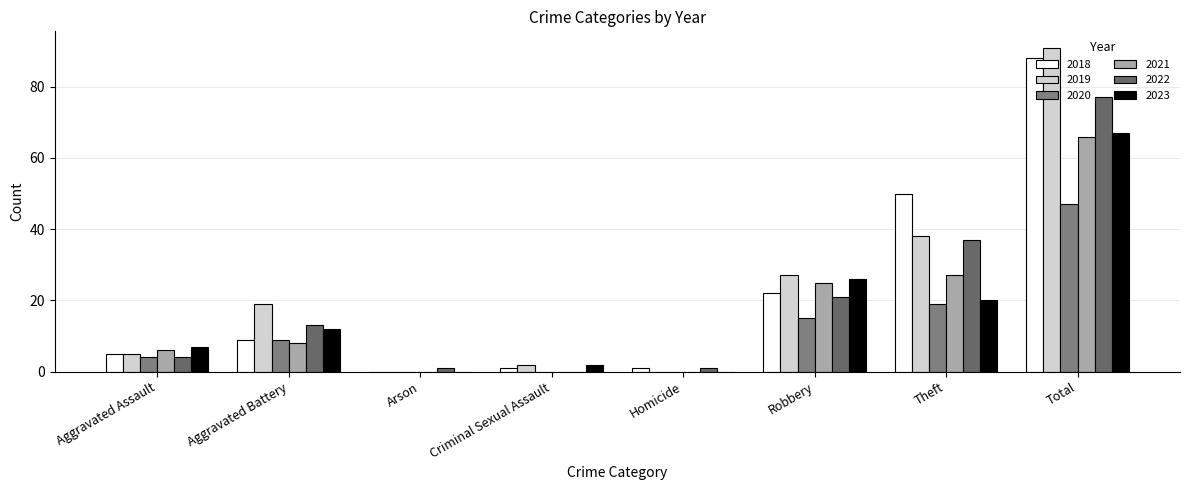

What is the average value of the 2023 series?

17